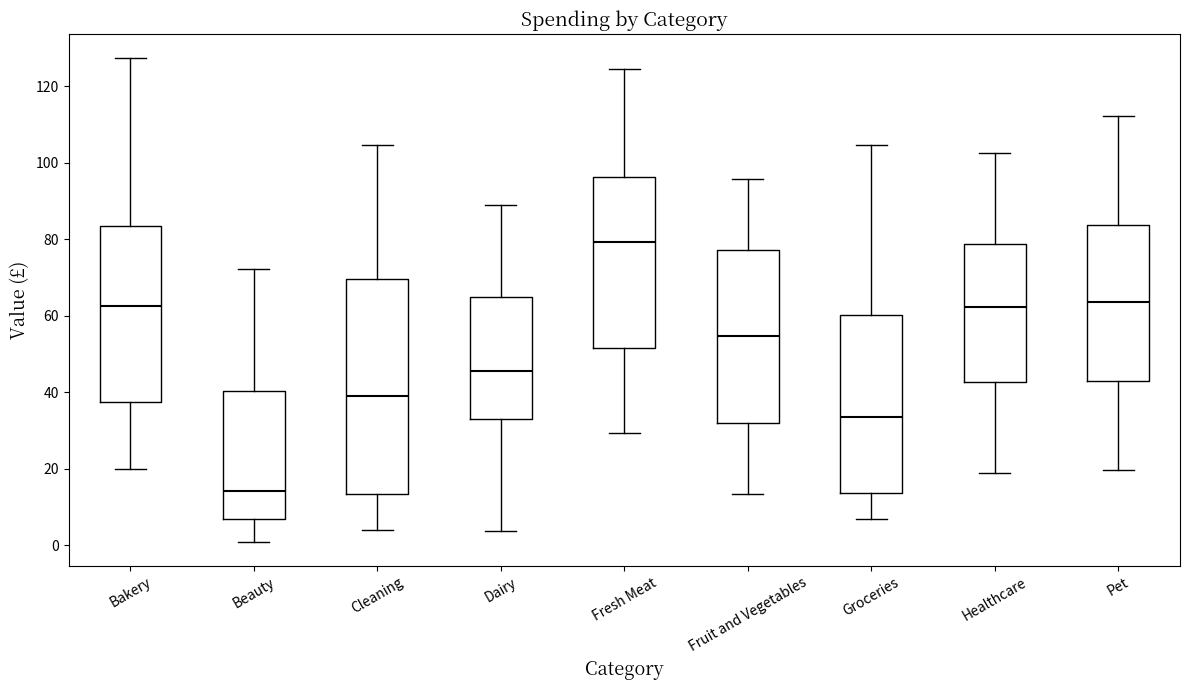

Reading left to right, read every box against the y-axis: the position of its median line, the range the box covers, and the ends of its whiskers. The values are not printed on the chart, so give them approximately, as read against the axis.

Bakery: median 62, box 38 to 84, whiskers 20 to 128
Beauty: median 14, box 6 to 40, whiskers 0 to 72
Cleaning: median 38, box 14 to 70, whiskers 4 to 104
Dairy: median 46, box 34 to 64, whiskers 4 to 90
Fresh Meat: median 80, box 52 to 96, whiskers 30 to 124
Fruit and Vegetables: median 54, box 32 to 78, whiskers 14 to 96
Groceries: median 34, box 14 to 60, whiskers 6 to 104
Healthcare: median 62, box 42 to 78, whiskers 18 to 102
Pet: median 64, box 42 to 84, whiskers 20 to 112